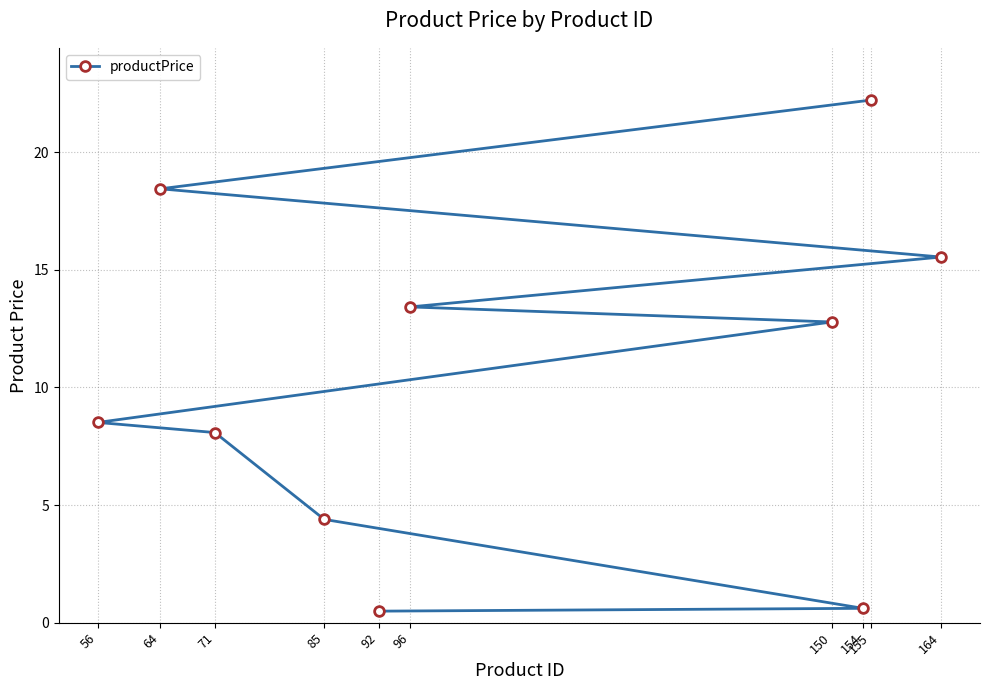

At which category does the chart reach its peak across all series?

155